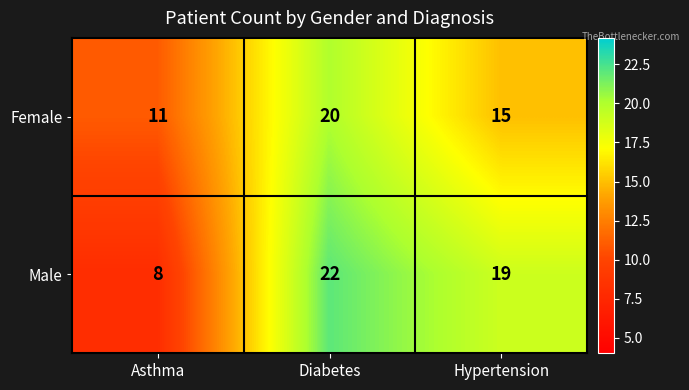

What is the smallest value displayed?

8